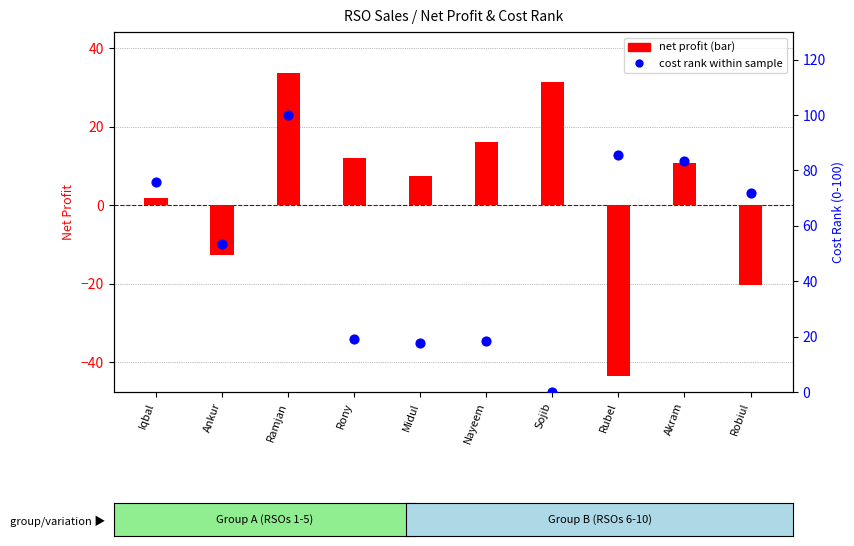

Which series contains the lowest Y value?

net profit (log ratio style)